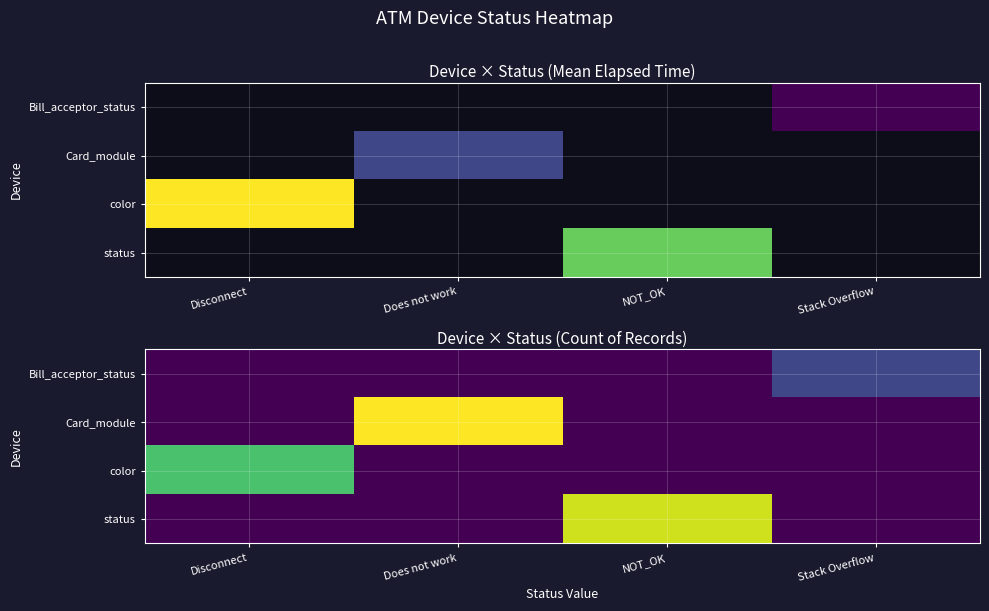

How many values in Card_module are above zero?

1